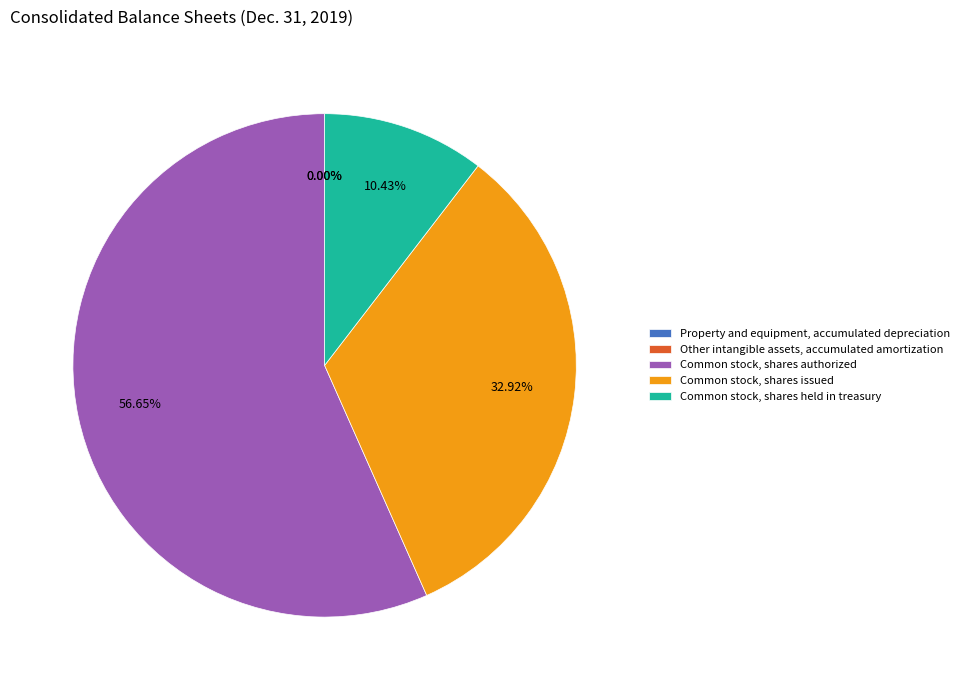

True or false: Common stock, shares held in treasury accounts for 10% of the total.

True